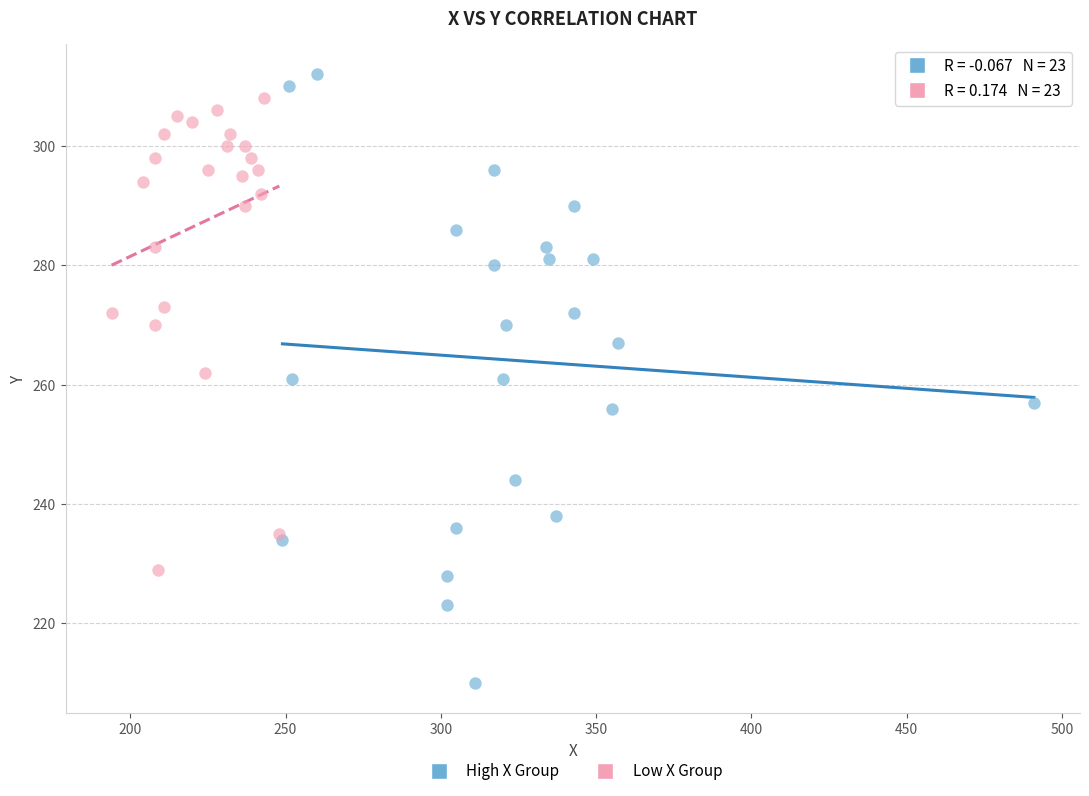

Which series contains the lowest Y value?

High X Group